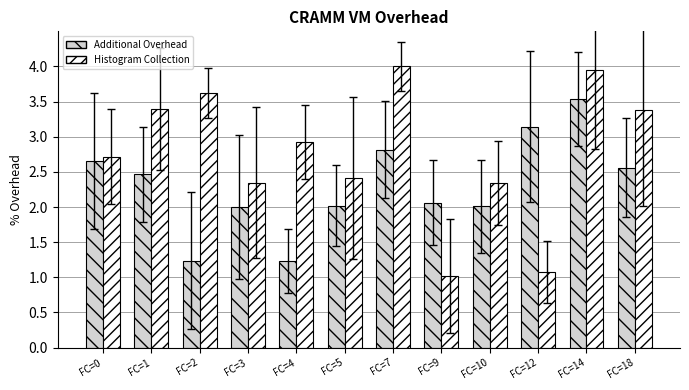

What value does the Histogram Collection series have at FC=5?

2.4